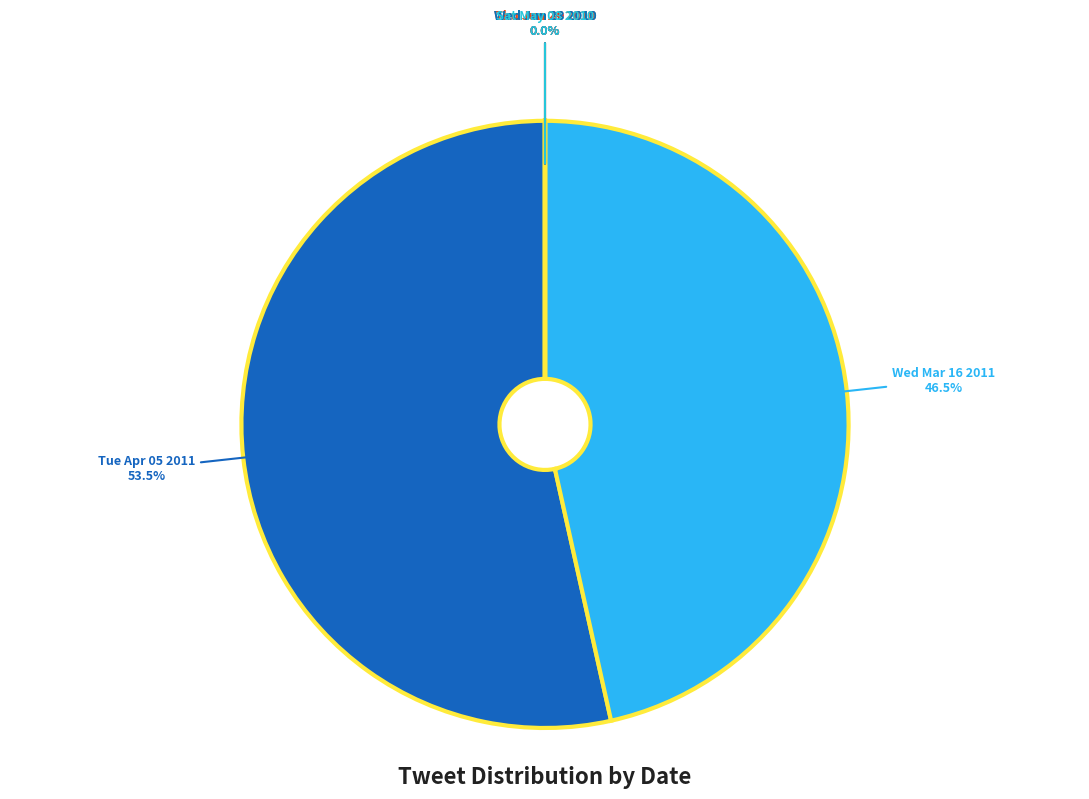

True or false: Sat May 08 2010 accounts for 7% of the total.

False